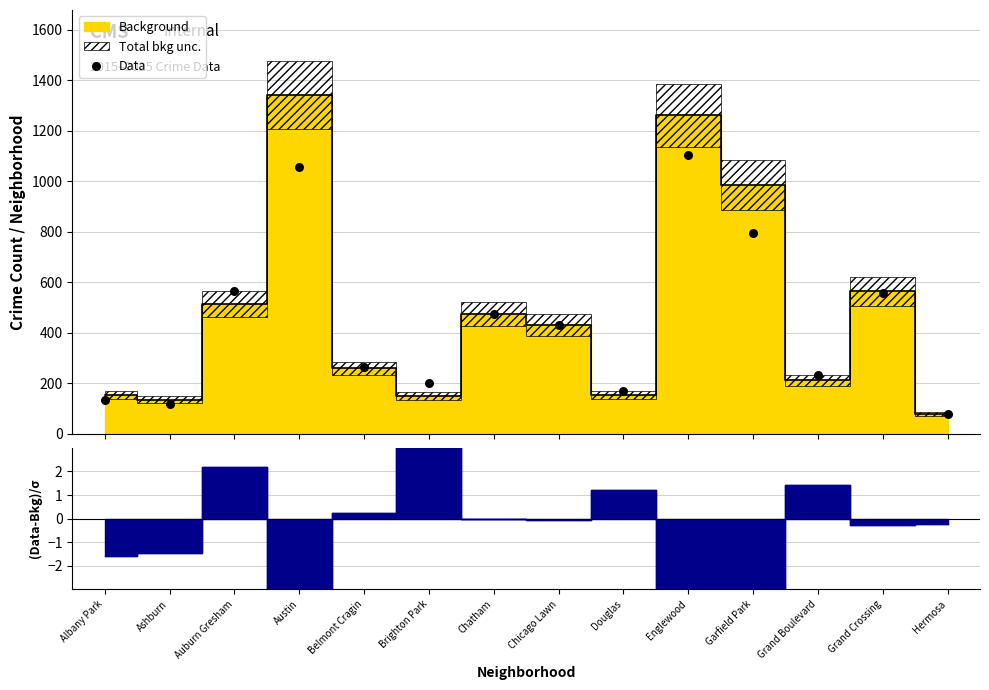

Which has a higher value, Belmont Cragin or Brighton Park?

Belmont Cragin